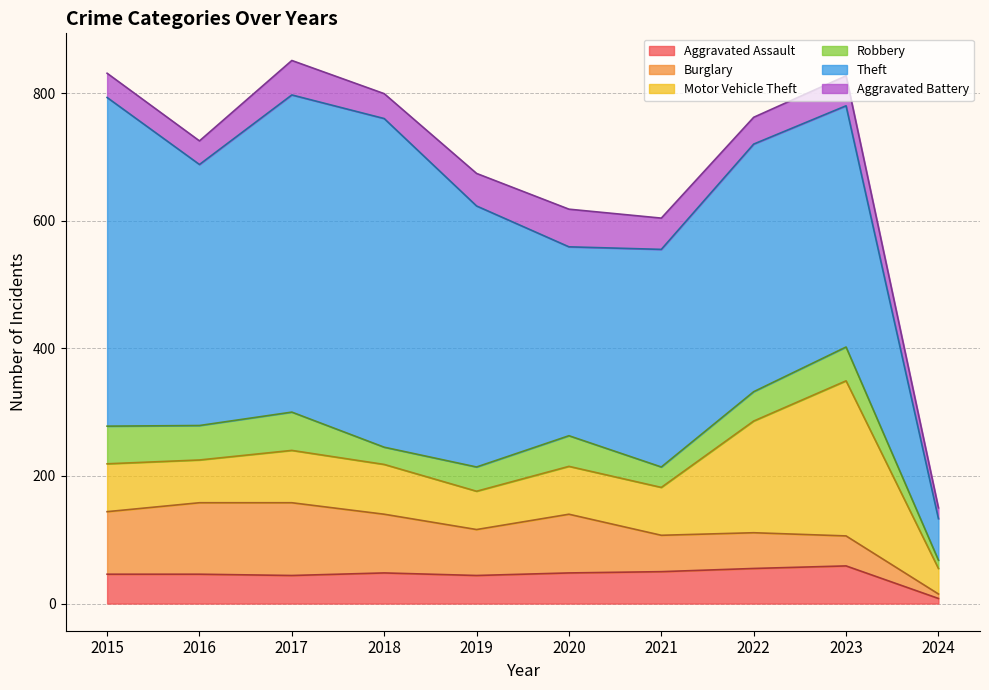

List the series in order of their peak value, lowest first.

Aggravated Assault, Aggravated Battery, Robbery, Burglary, Motor Vehicle Theft, Theft